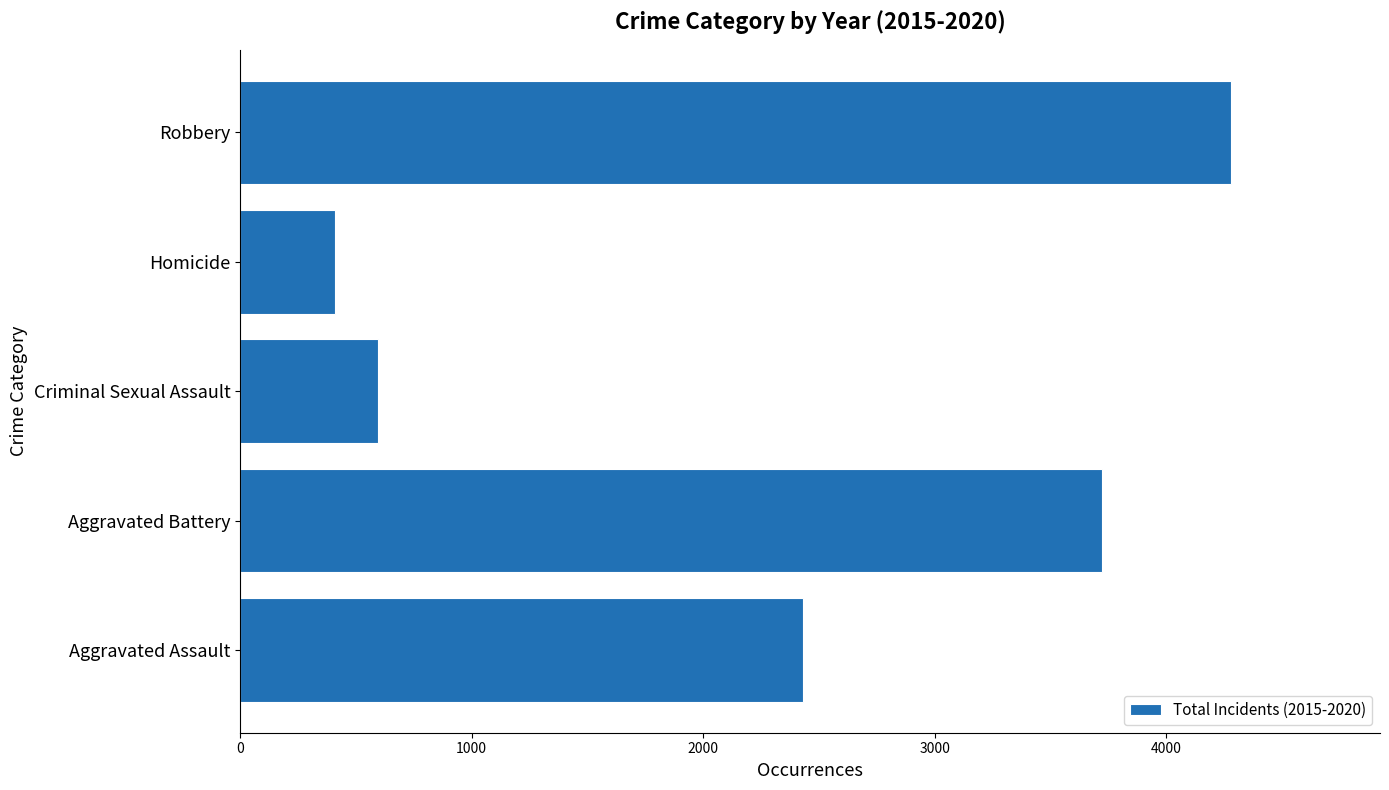

Is it true that the value at Aggravated Battery is 3723?

True